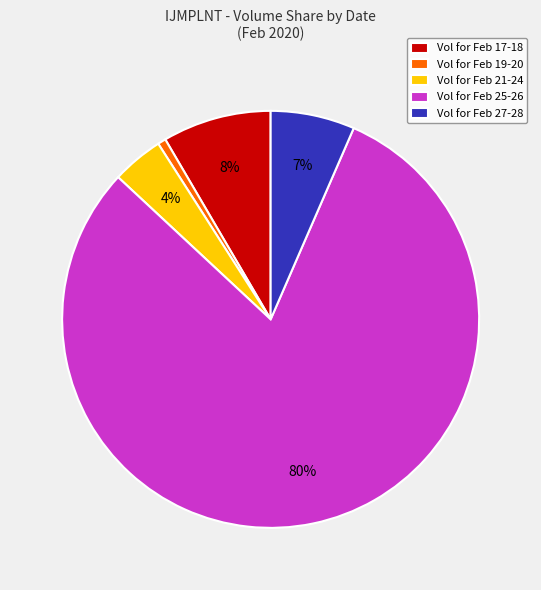

Combined, do Vol for Feb 25-26 and Vol for Feb 19-20 account for over 50%?

Yes